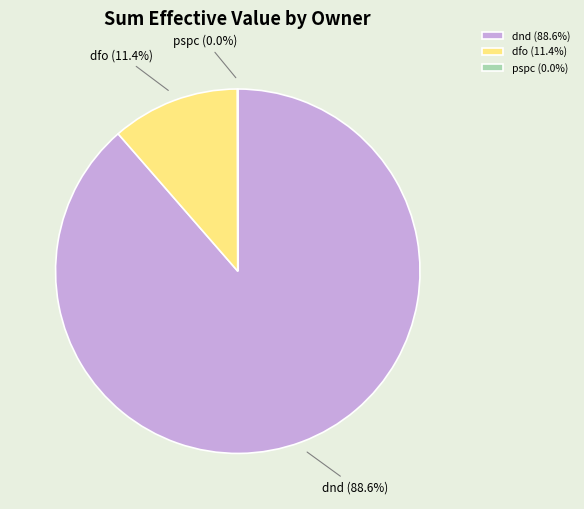

Is dnd the majority of the pie?

Yes